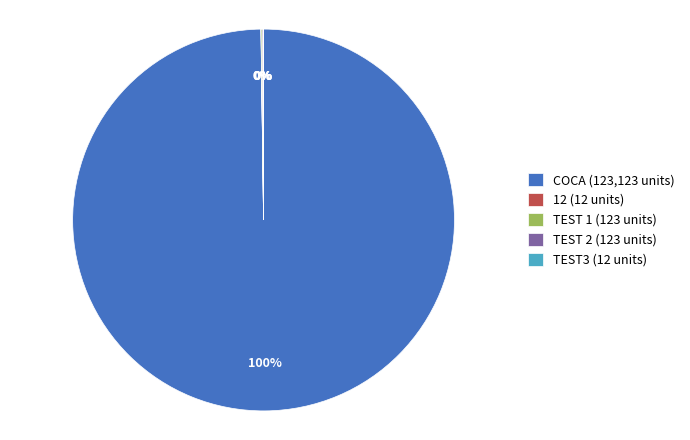

Is there a majority slice in this chart?

Yes